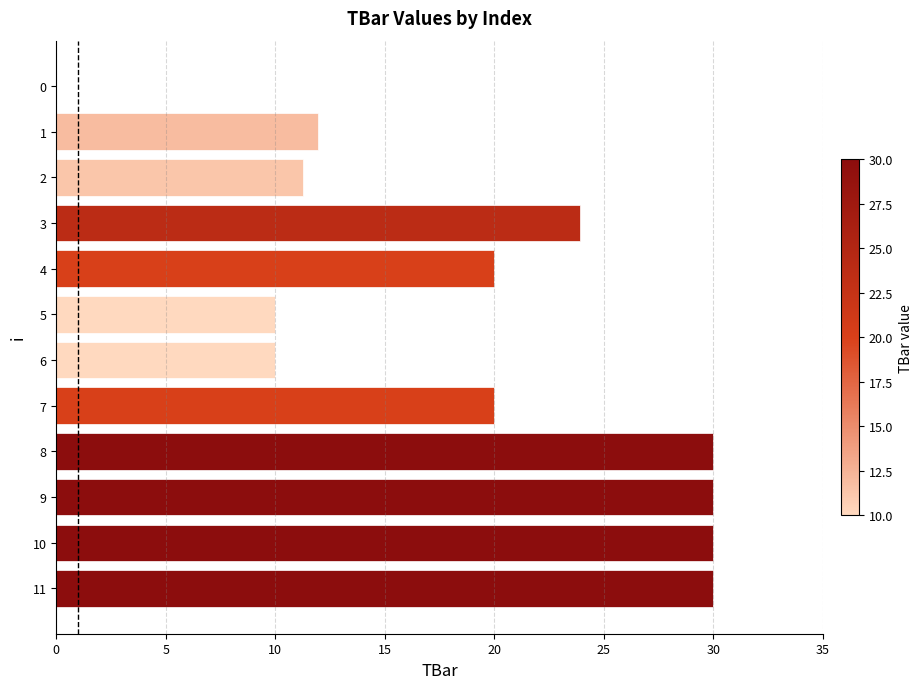

What is the sum of the values at 9 and 6?

40.0